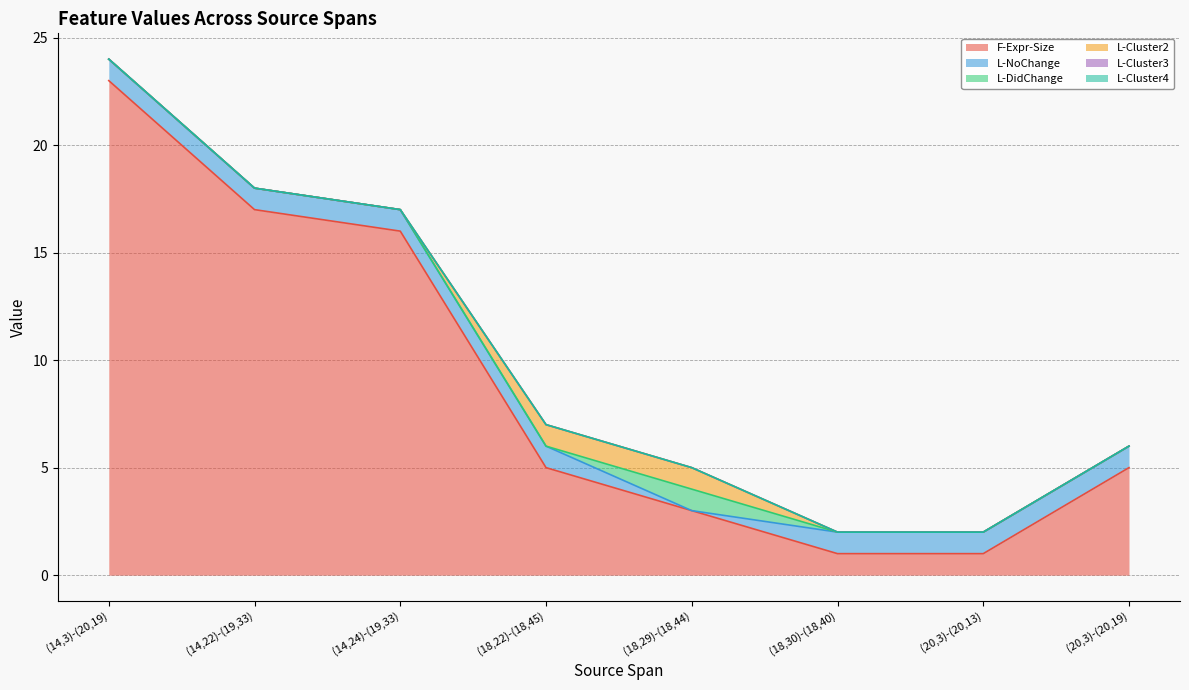

Count the L-Cluster2 values in the range 0 to 1.

8